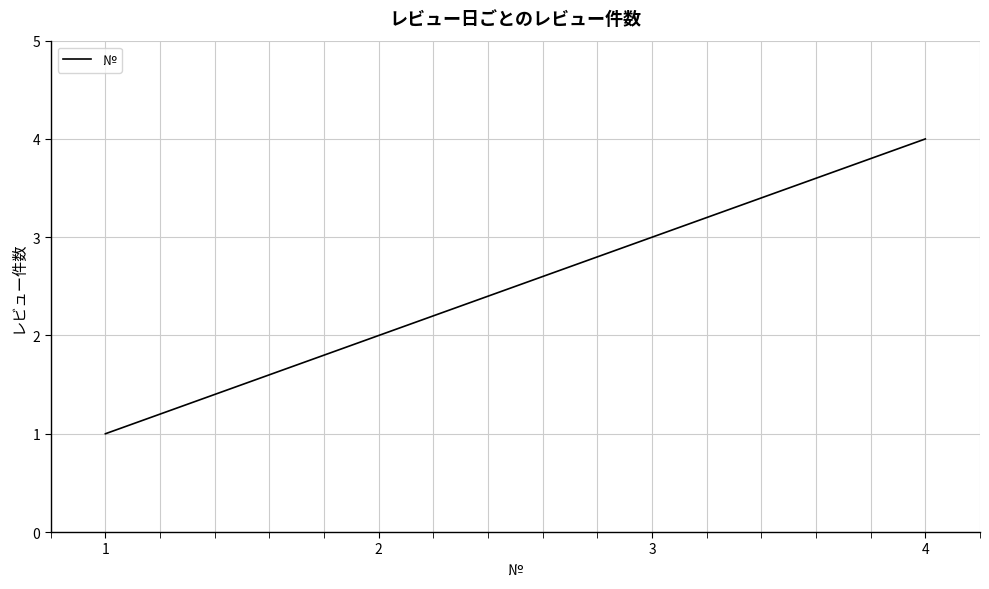

What is the difference between the maximum and minimum values?

3